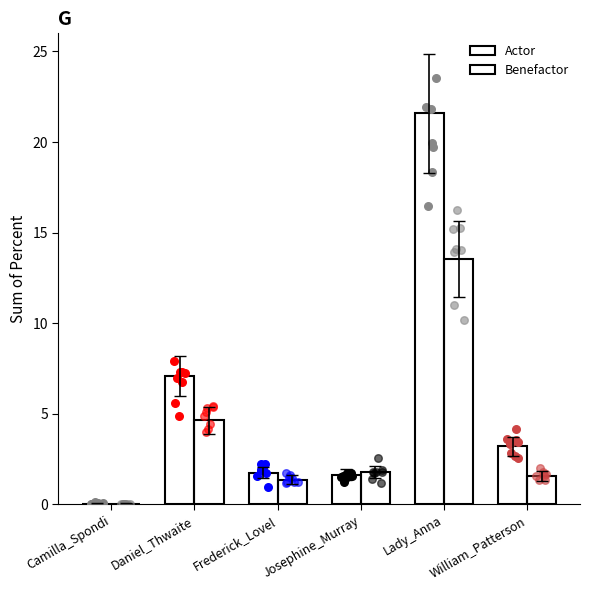

Which series has the largest Y range (max minus min)?

Actor